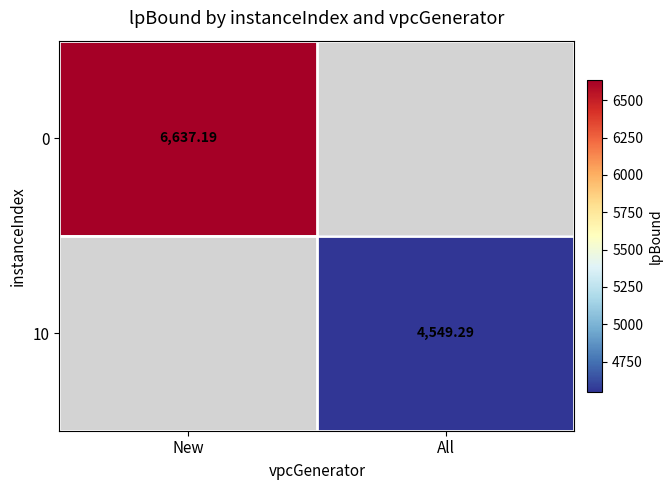

At which label does 10 first exceed 4549?

All